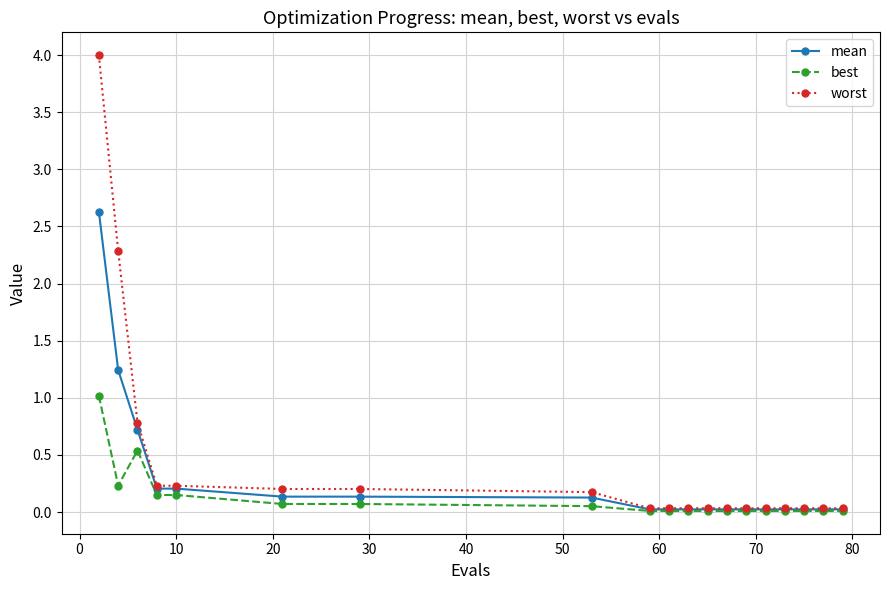

What is the difference between the maximum and minimum values in the worst series?

4.0